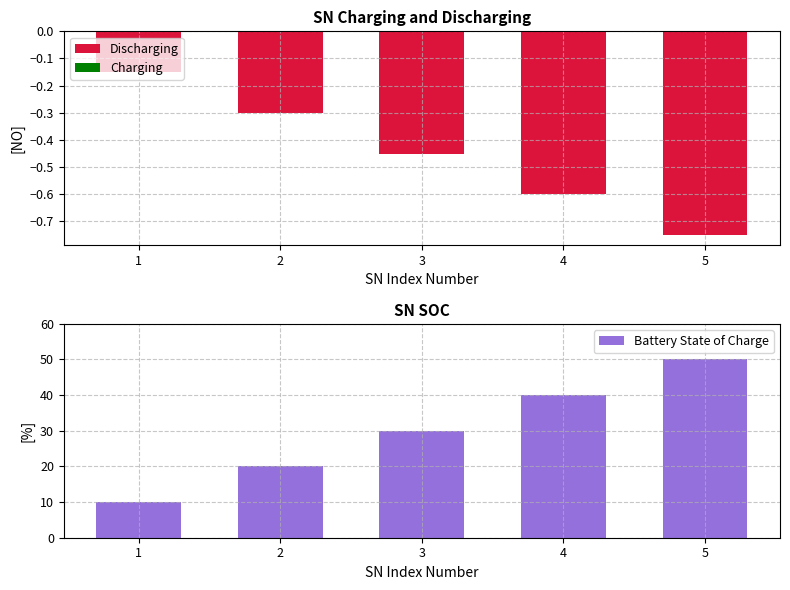

Between 3 and 5, which series saw the biggest shift?

Battery State of Charge